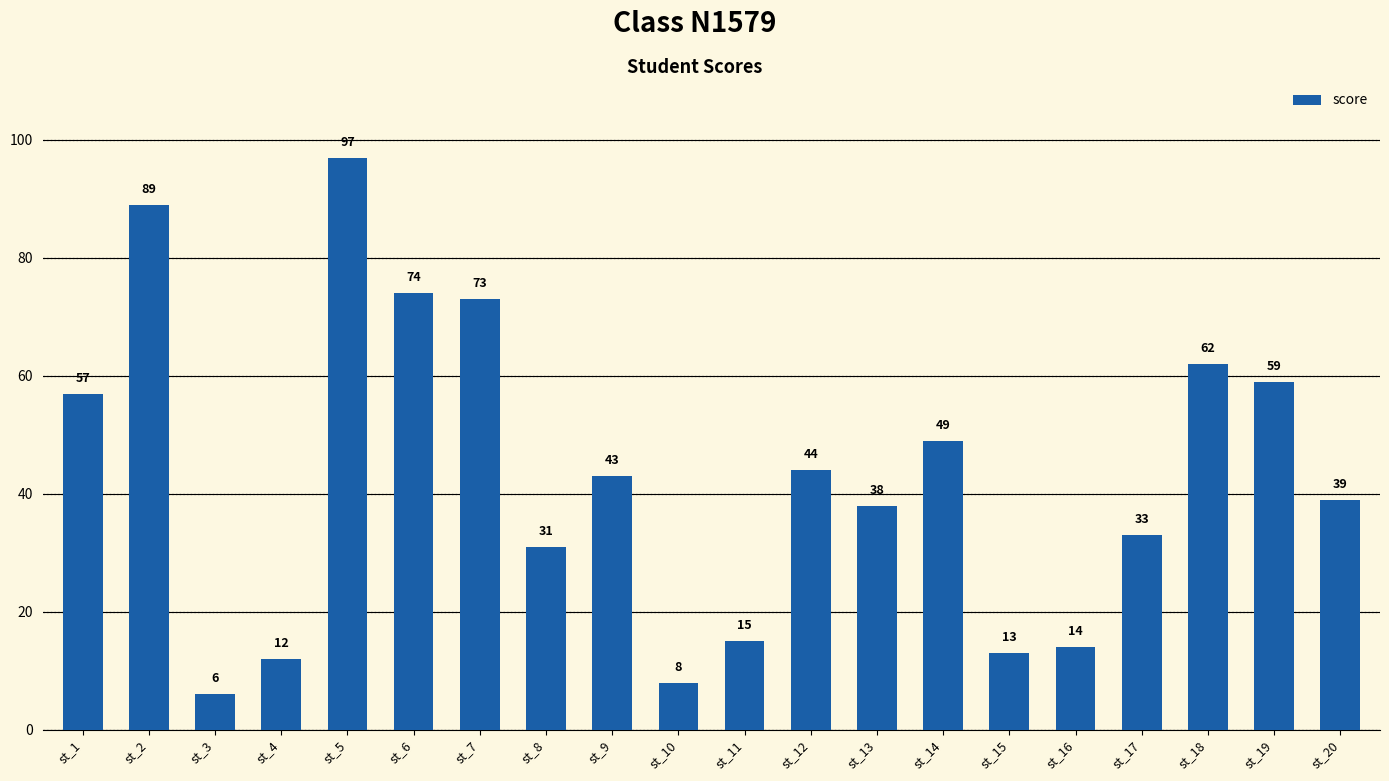

Which label corresponds to the largest value in the chart?

st_5